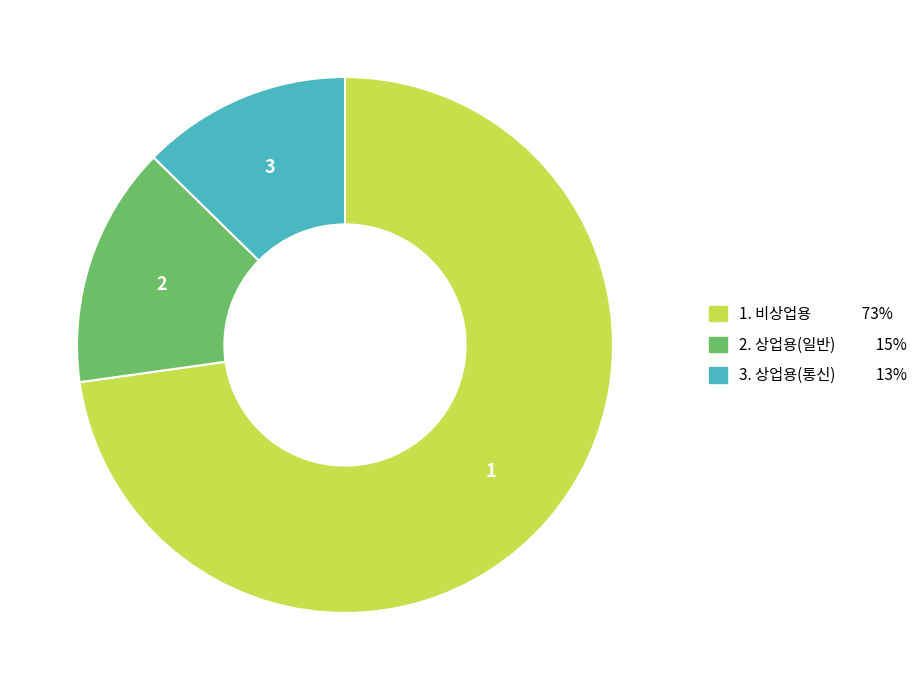

How many segments does this pie chart have?

3